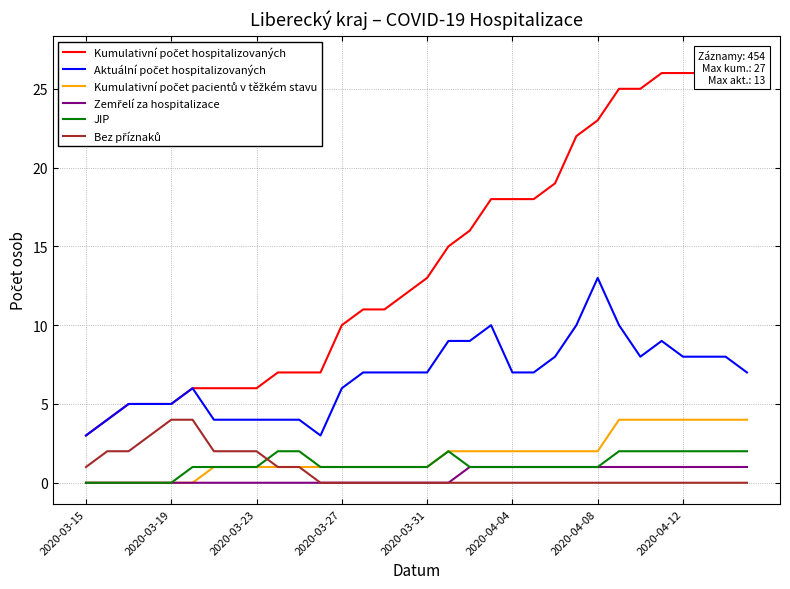

True or false: Kumulativní počet pacientů v těžkém stavu and Bez příznaků intersect in this chart.

False